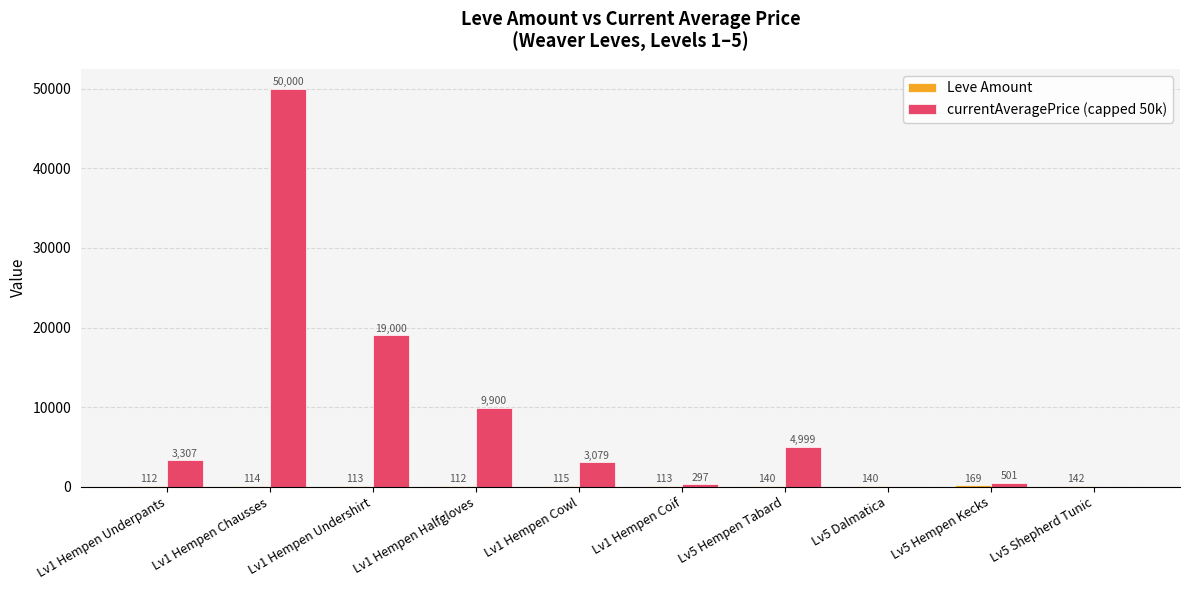

Which series has the largest total across all categories?

currentAveragePrice (capped 50k)